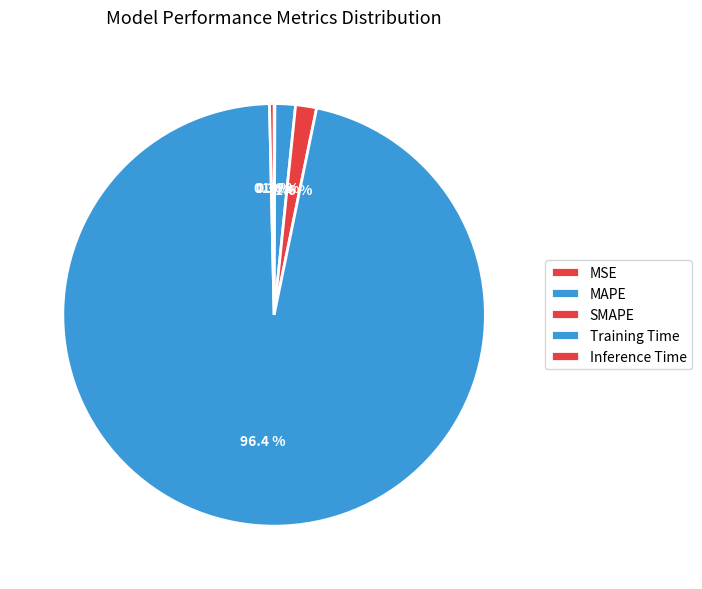

Rank the categories by value from highest to lowest.

Training Time, SMAPE, MAPE, Inference Time, MSE